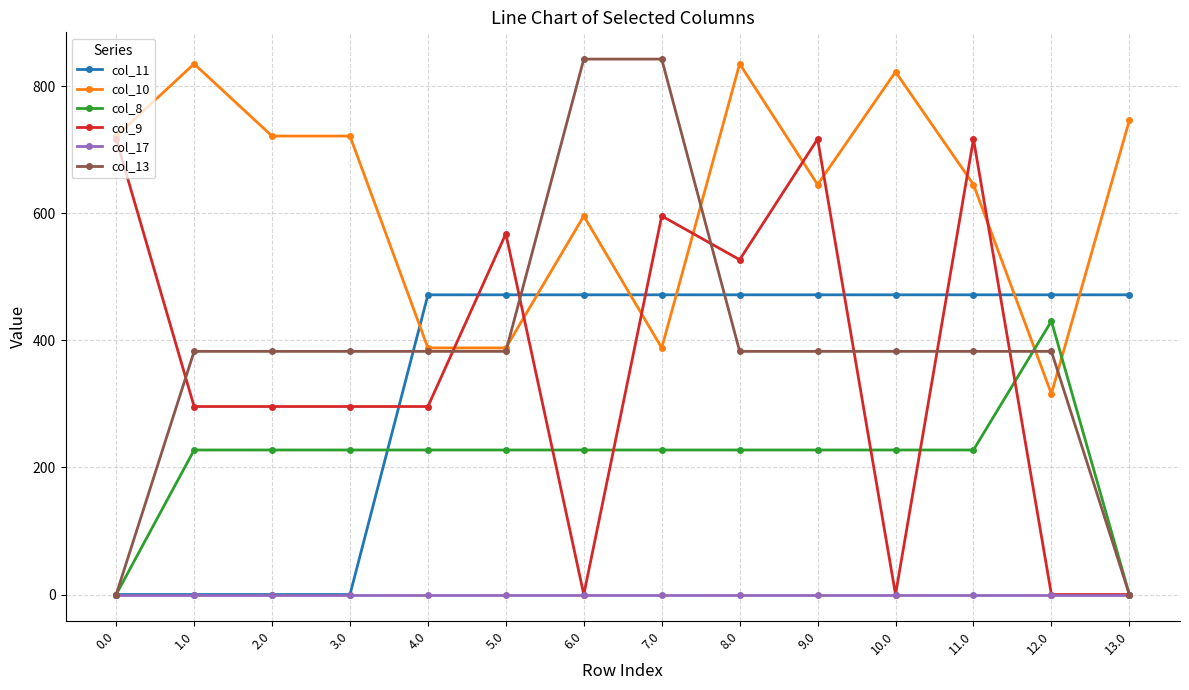

What is the greatest value displayed?

842.7